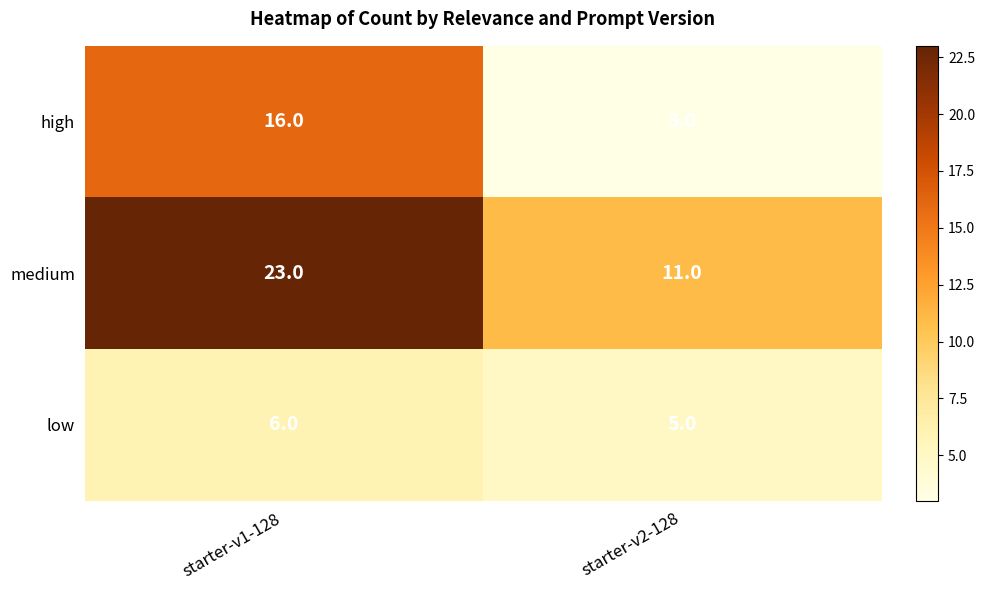

List the series in order of their peak value, lowest first.

low, high, medium